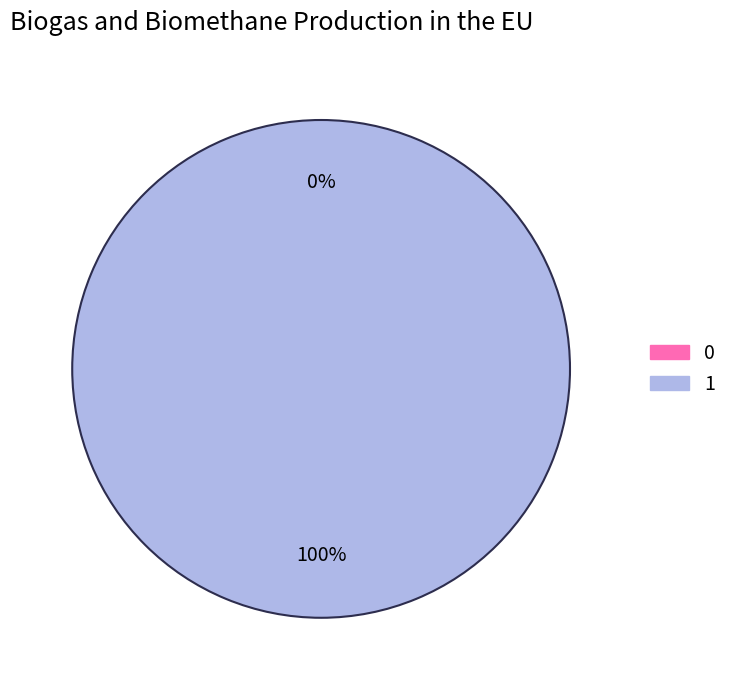

Is 0 the majority of the pie?

No